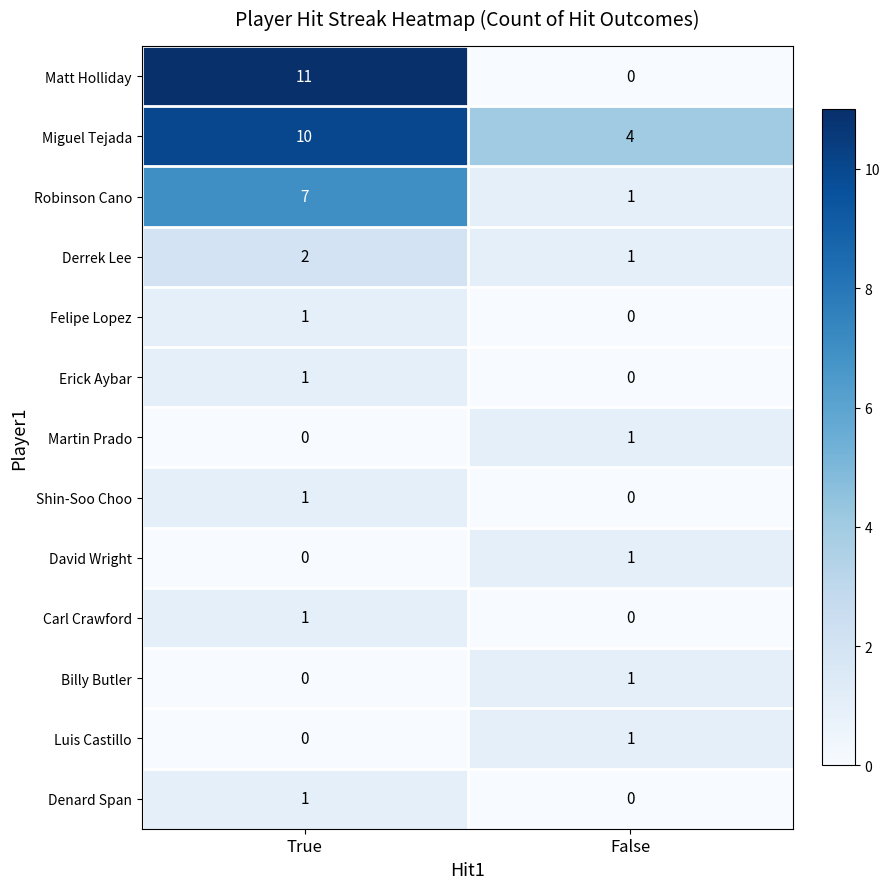

Which series has the largest total across all categories?

Miguel Tejada